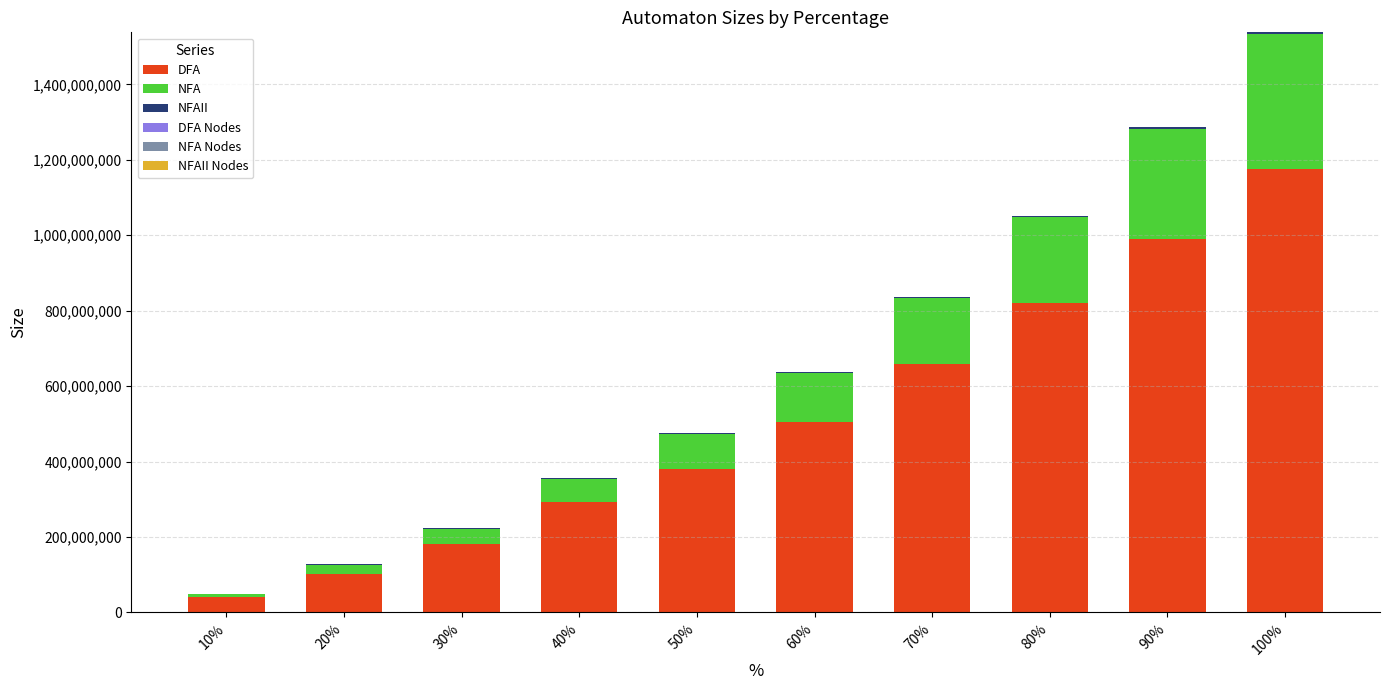

Count the number of categories in the chart.

10